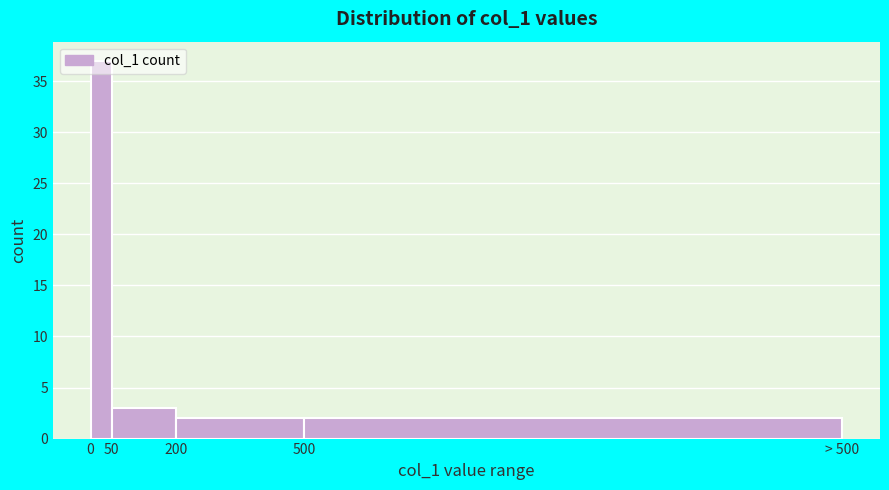

What is the value of the 1st bar from the left?

37